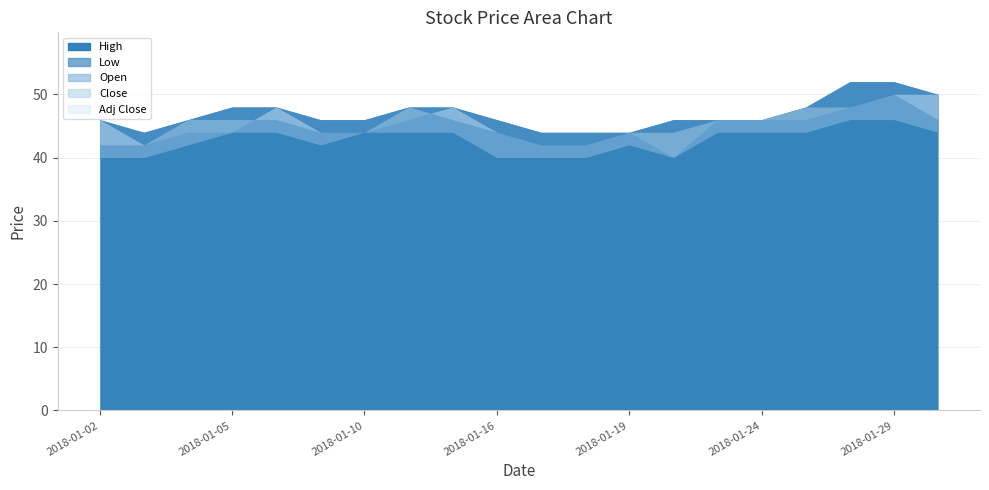

Where does the Close series first go above 46?

2018-01-11